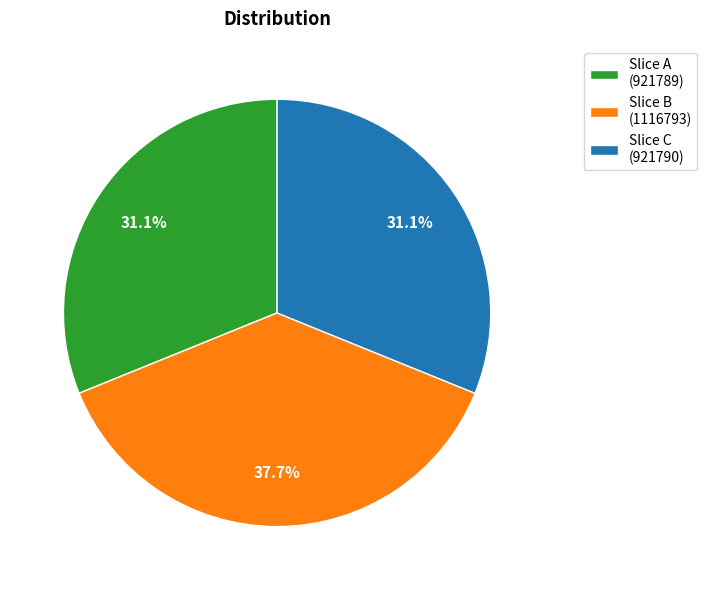

Is there any slice that represents more than half of the pie?

No